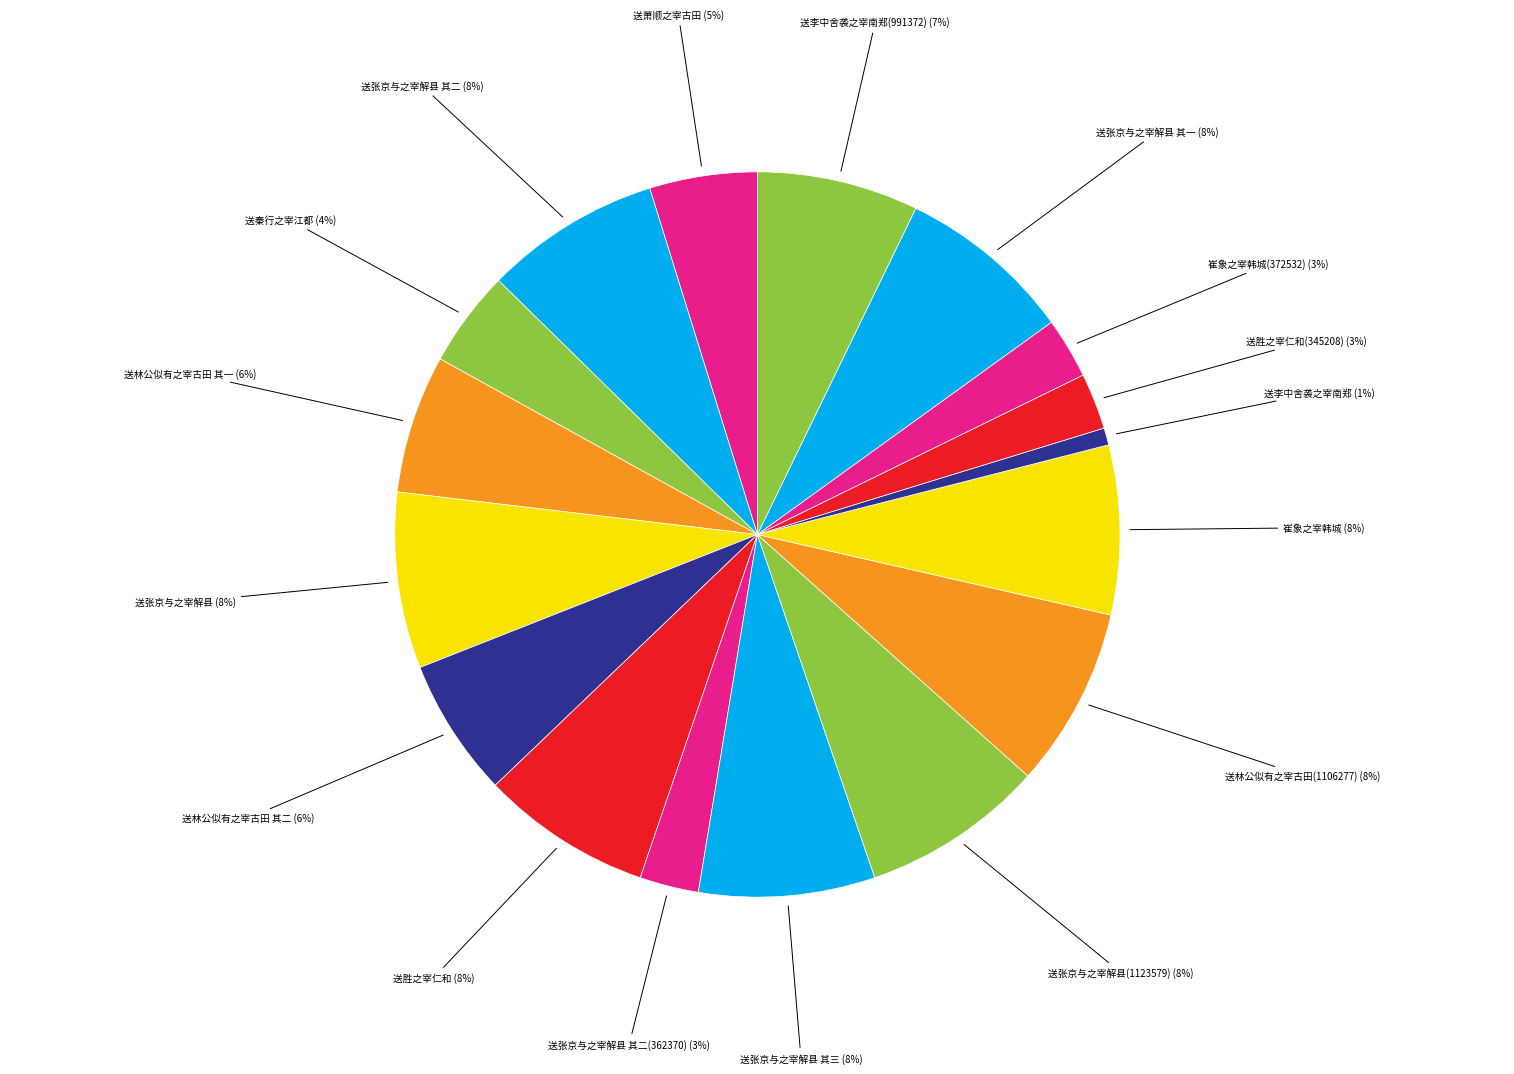

Which category has the smallest portion of the pie?

送李中舍袭之宰南郑